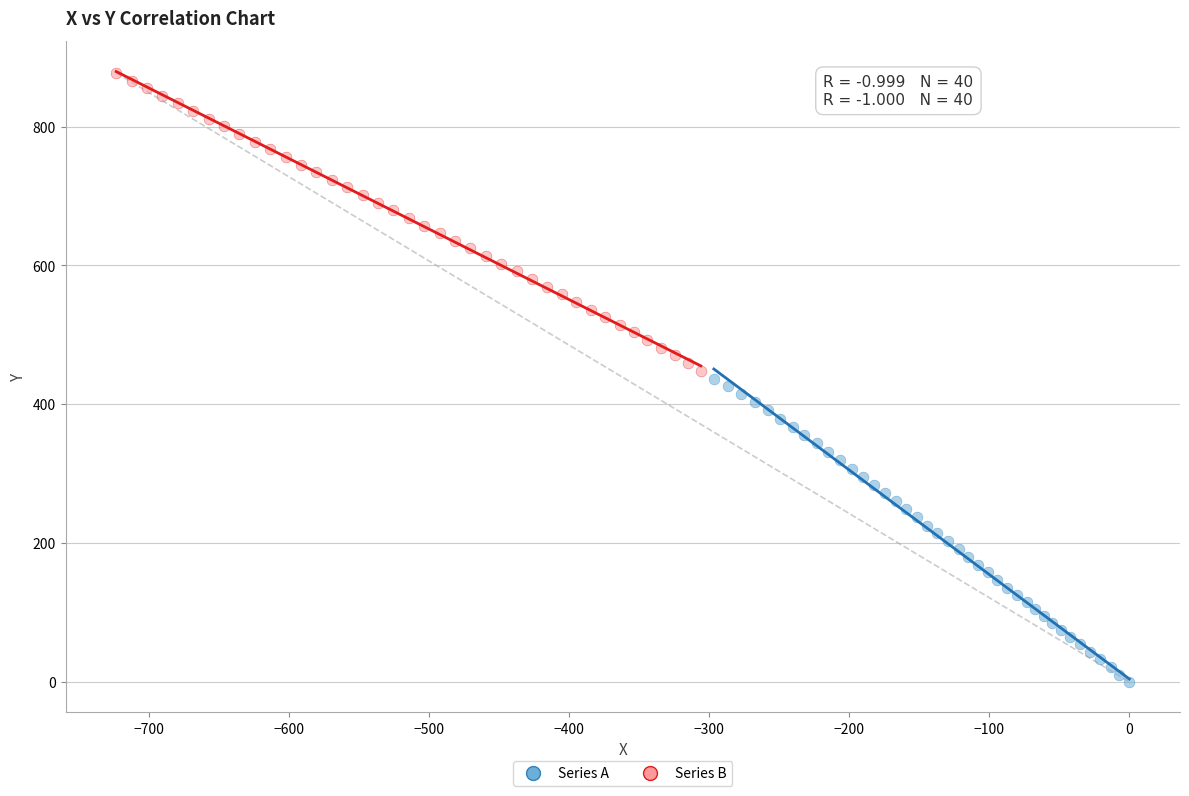

Which series has the largest Y range (max minus min)?

Series A